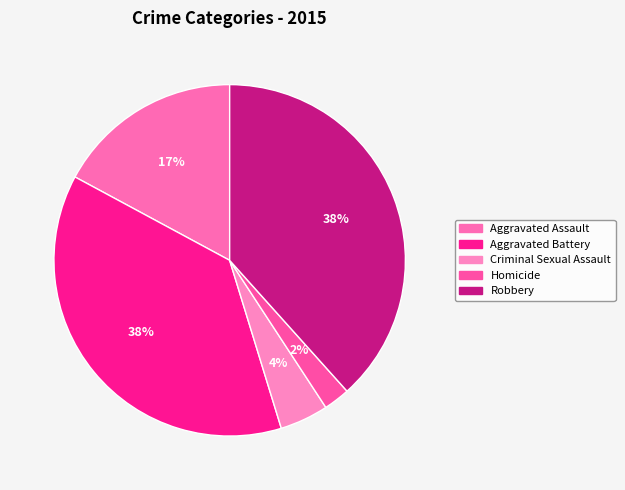

Count the number of slices in the pie.

5